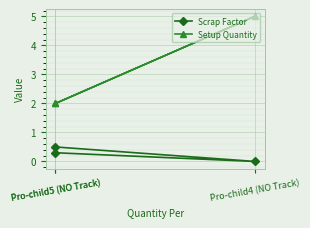

What is the value of the Setup Quantity point at the 2nd from the left?

5.0